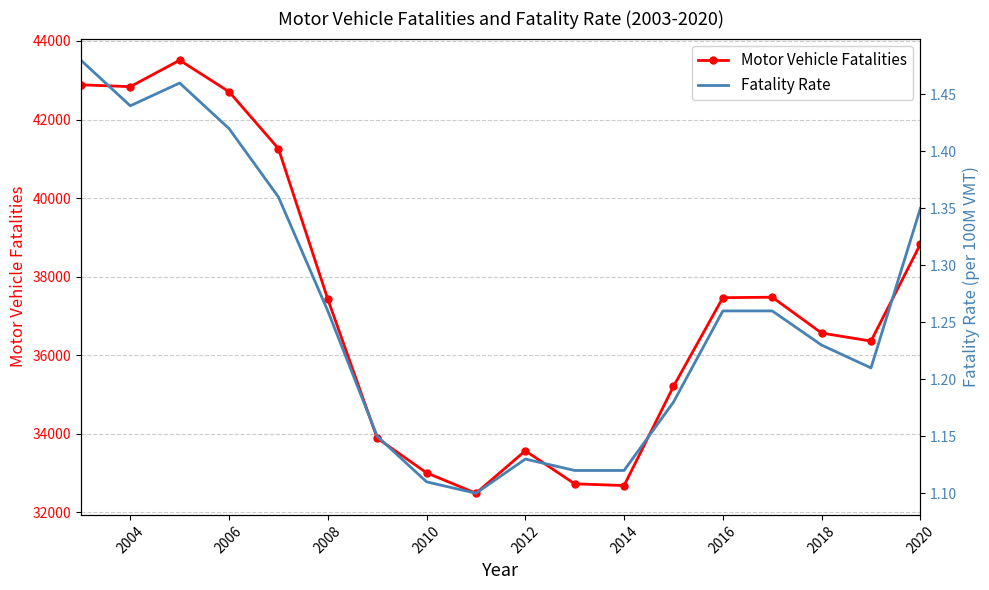

How many data points does each series have?

18